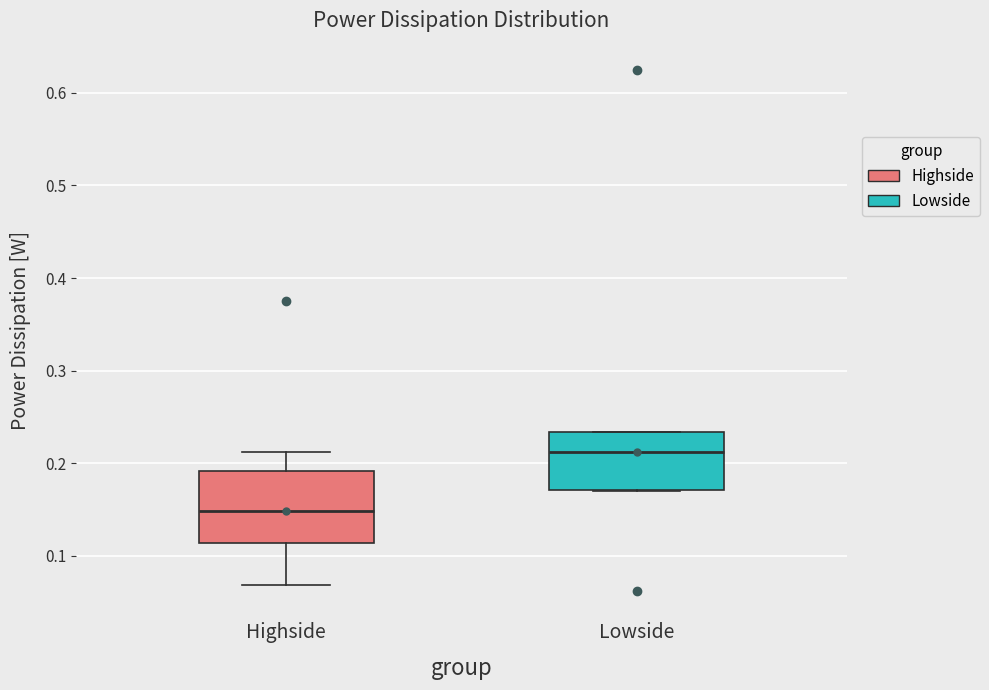

Reading left to right, read every box against the y-axis: the position of its median line, the range the box covers, and the ends of its whiskers. The values are not printed on the chart, so give them approximately, as read against the axis.

Highside: median 0.15, box 0.11 to 0.19, whiskers 0.07 to 0.21
Lowside: median 0.21, box 0.17 to 0.23, whiskers 0.17 to 0.23